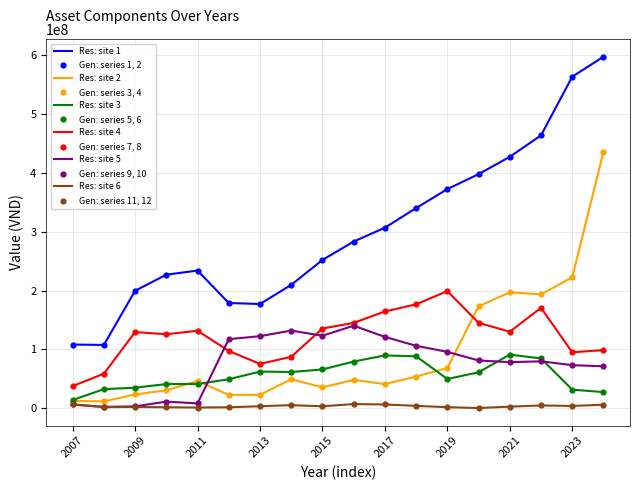

Which series has the largest total across all categories?

Res: site 1